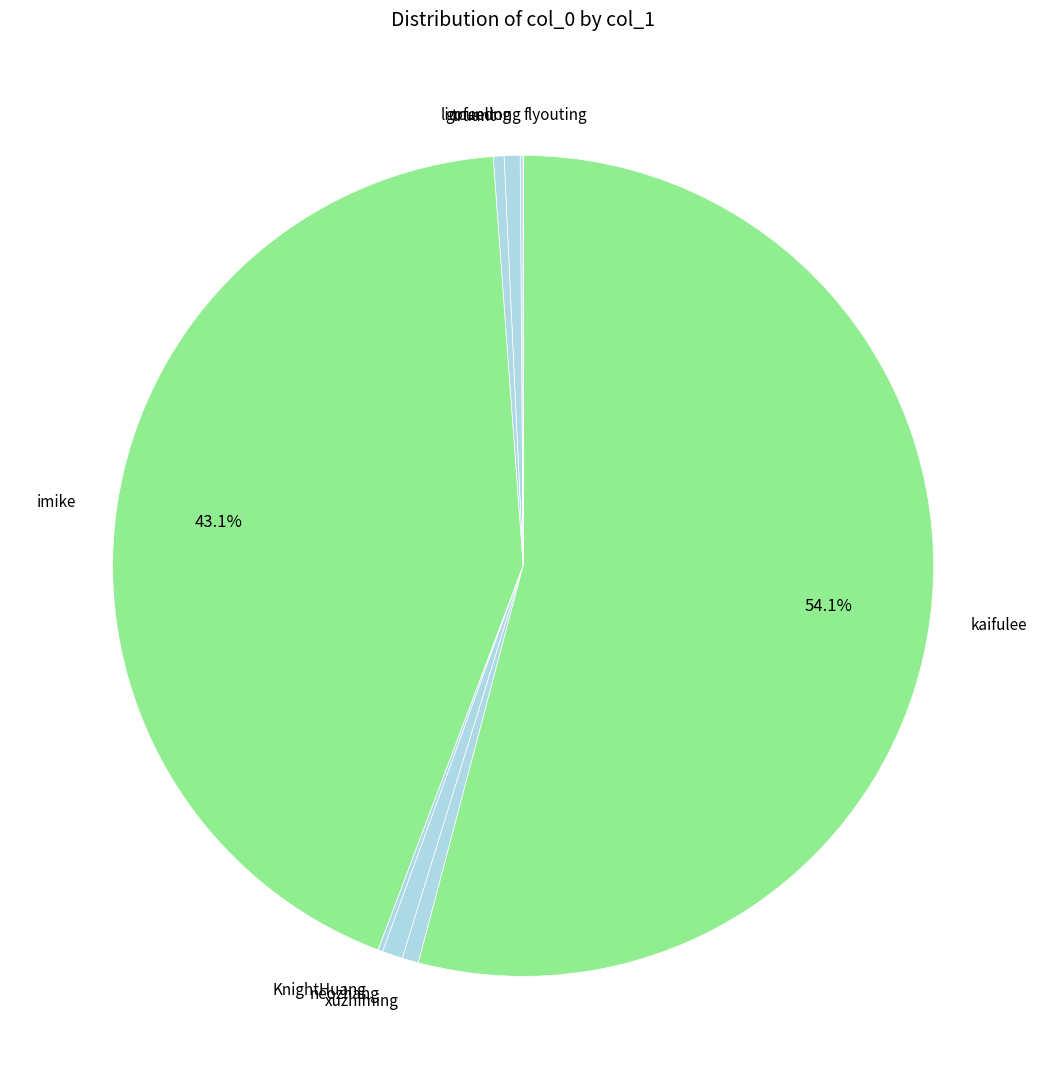

Combined, do imike and xuzhiming account for over 50%?

No